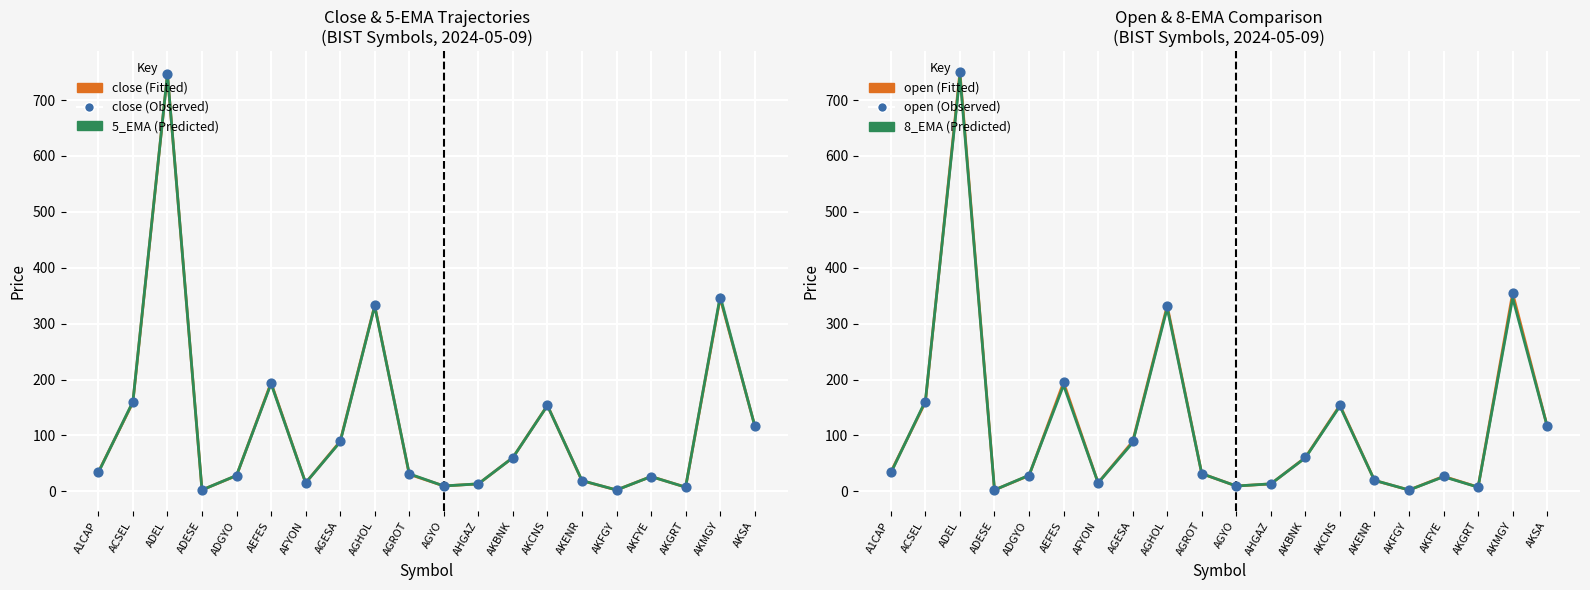

What is the total value across all series at AFYON?

90.2